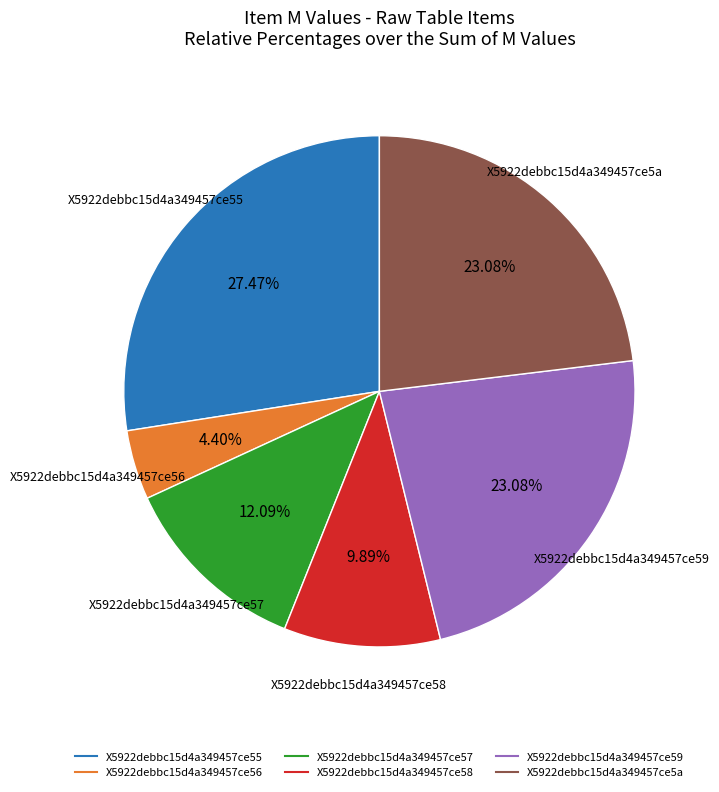

To the nearest percent, what percentage of the pie is X5922debbc15d4a349457ce5a?

23%